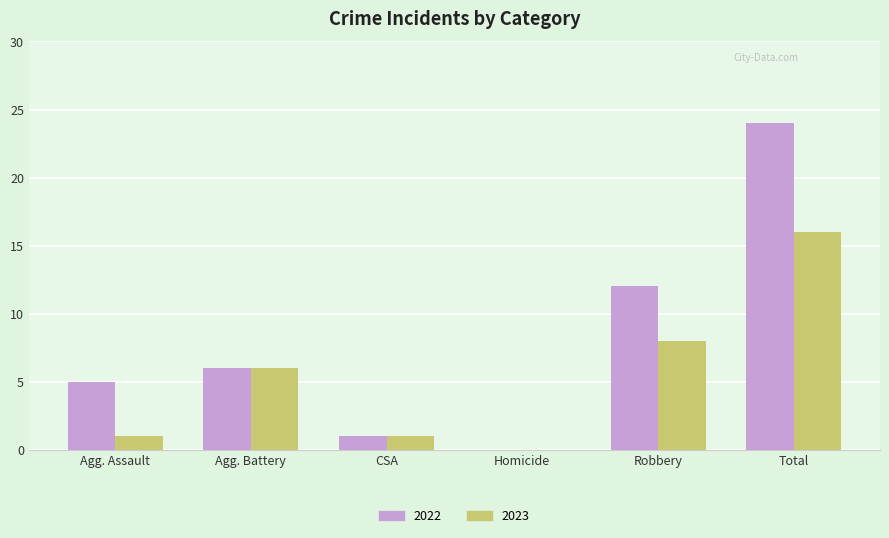

At which label does 2022 reach its peak?

Total